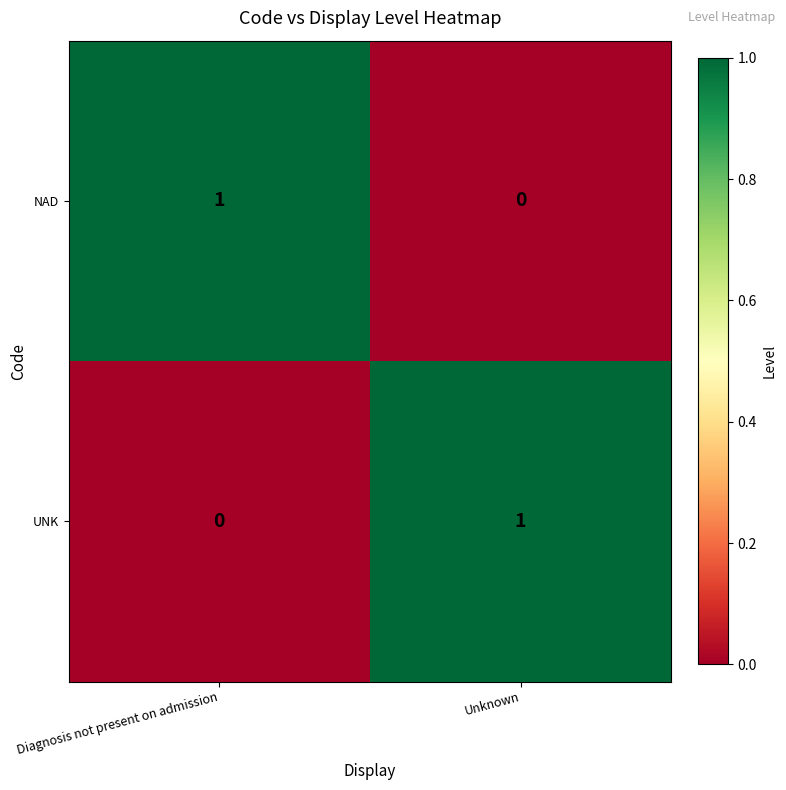

The UNK series shows 0 at Diagnosis not present on admission. True or false?

True